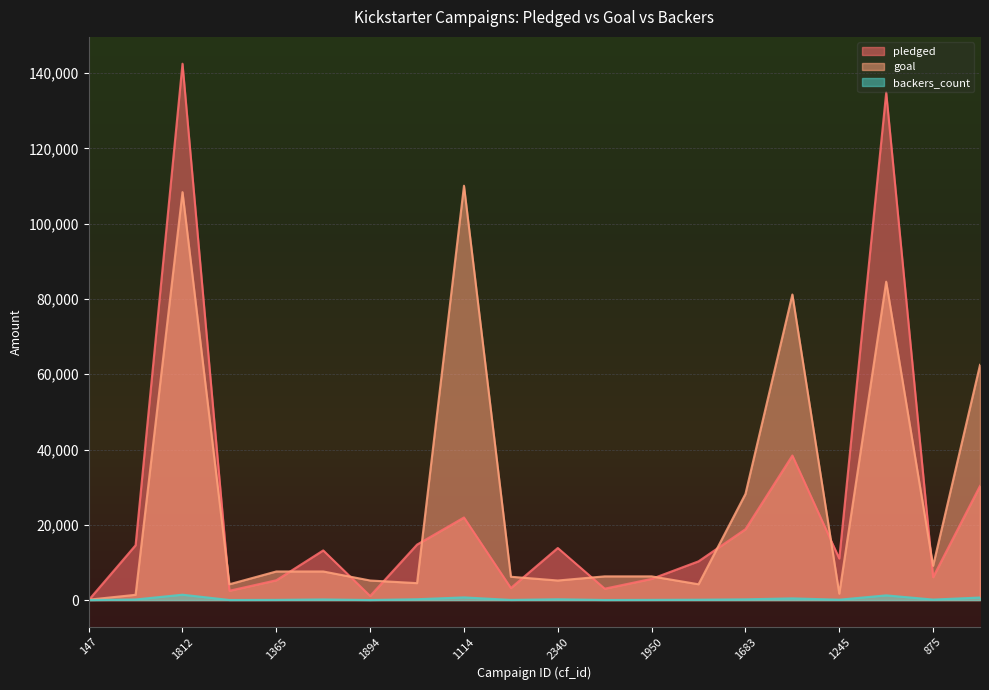

Is it true that goal equals 11856 at 875?

False